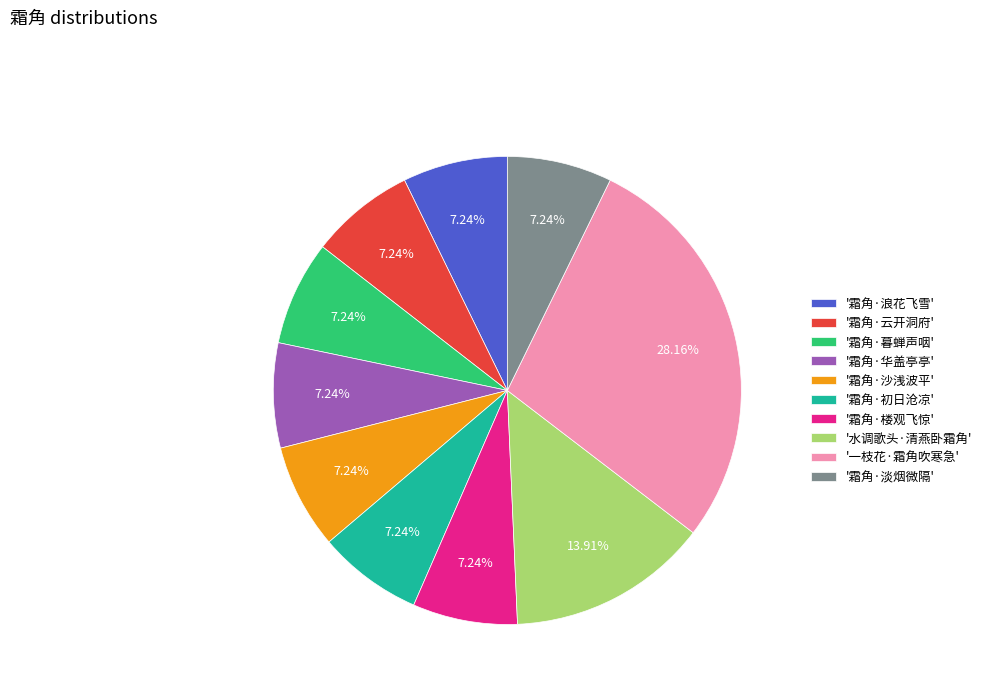

Which slice is the largest?

'一枝花·霜角吹寒急'